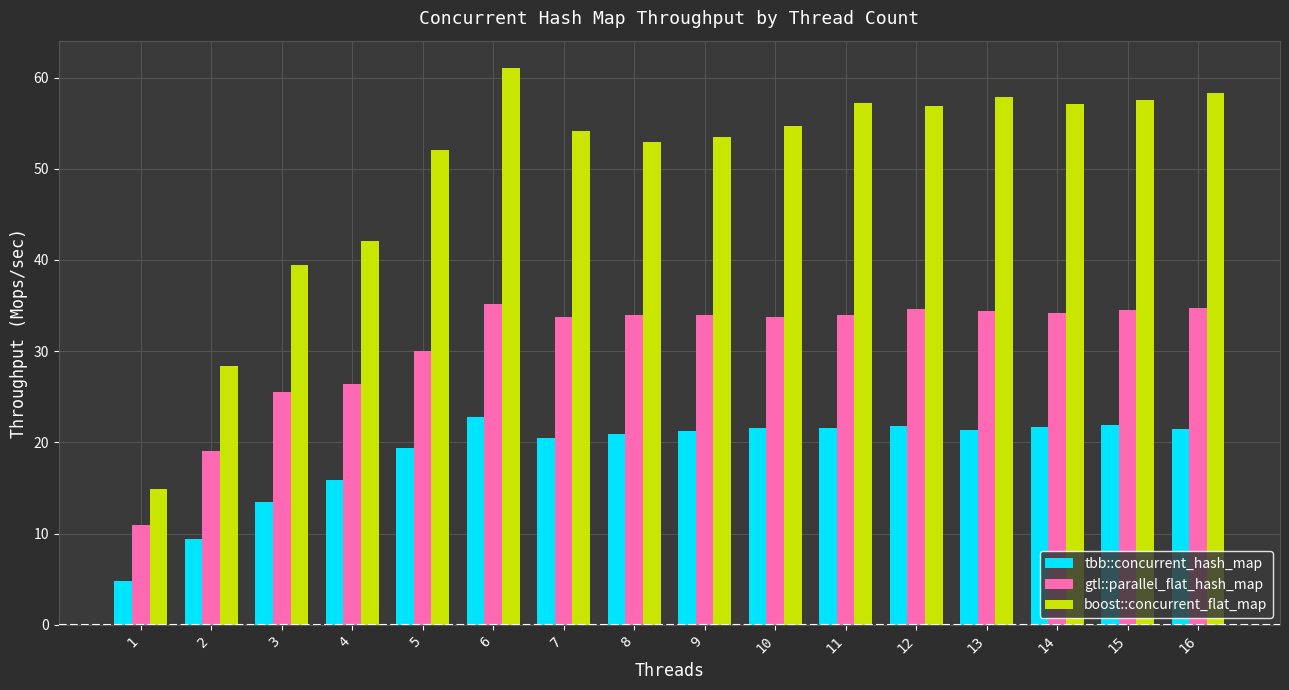

At 6, list the series in order from smallest to largest.

tbb::concurrent_hash_map, gtl::parallel_flat_hash_map, boost::concurrent_flat_map